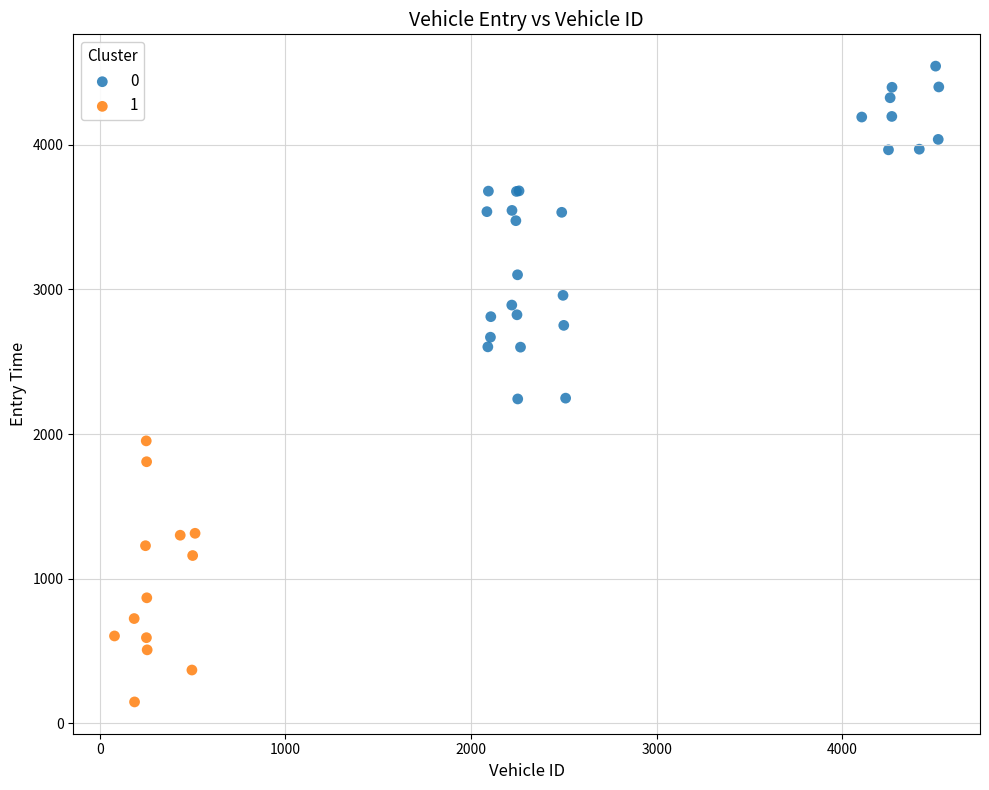

What are all the series names shown in the legend?

0, 1